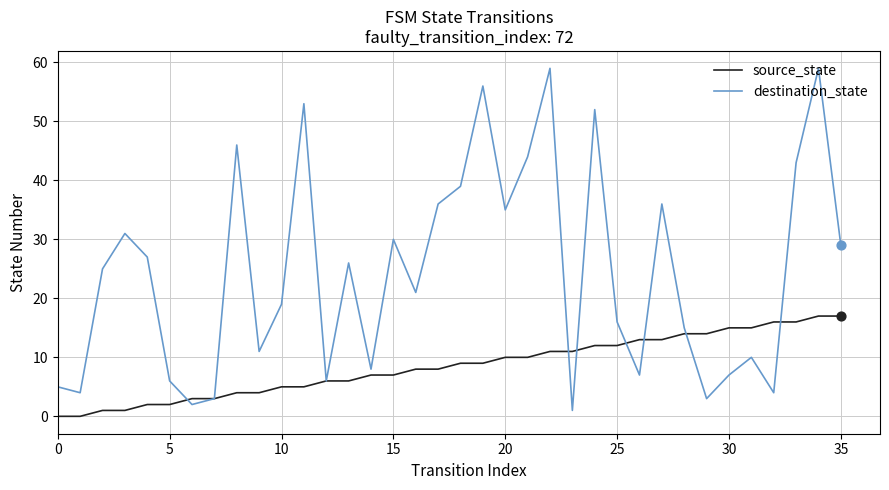

Which series has the largest total across all categories?

destination_state